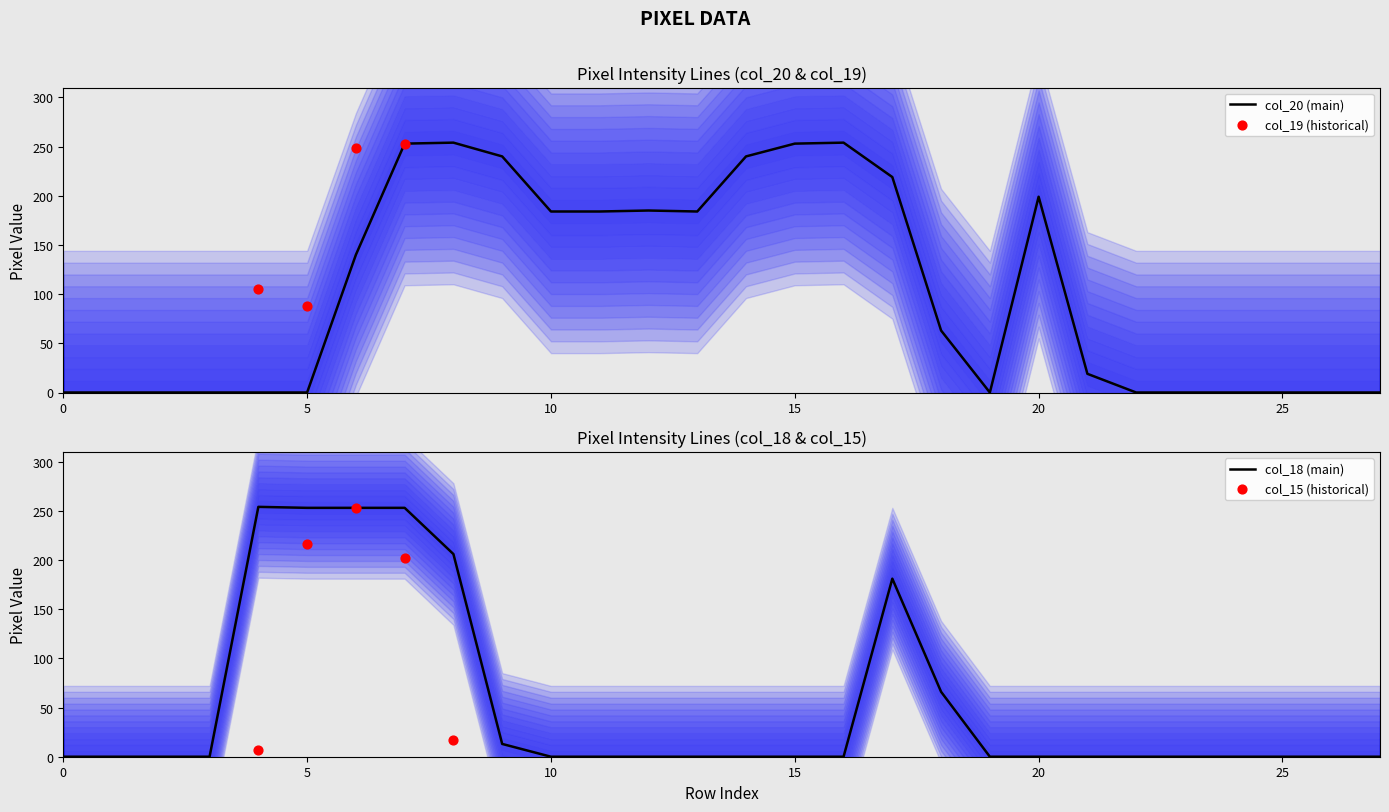

At which category is the sum across all series the highest?

7